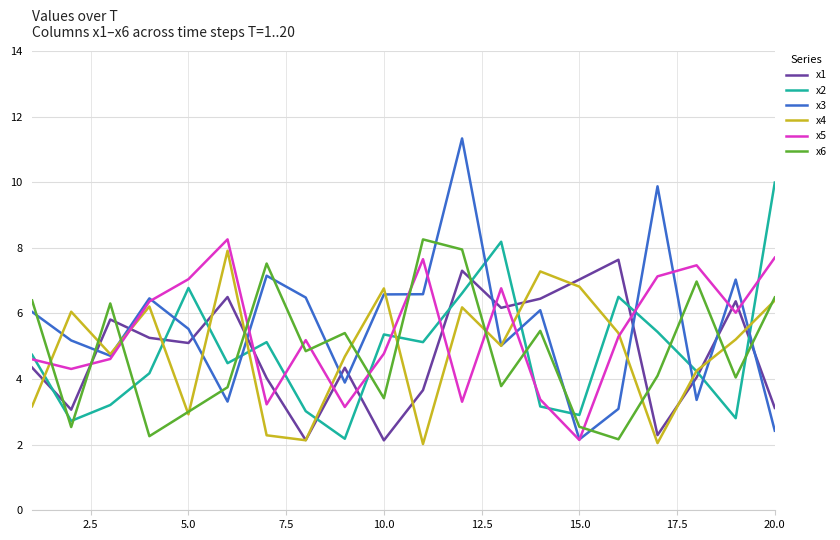

Which series has the largest range (max minus min)?

x3